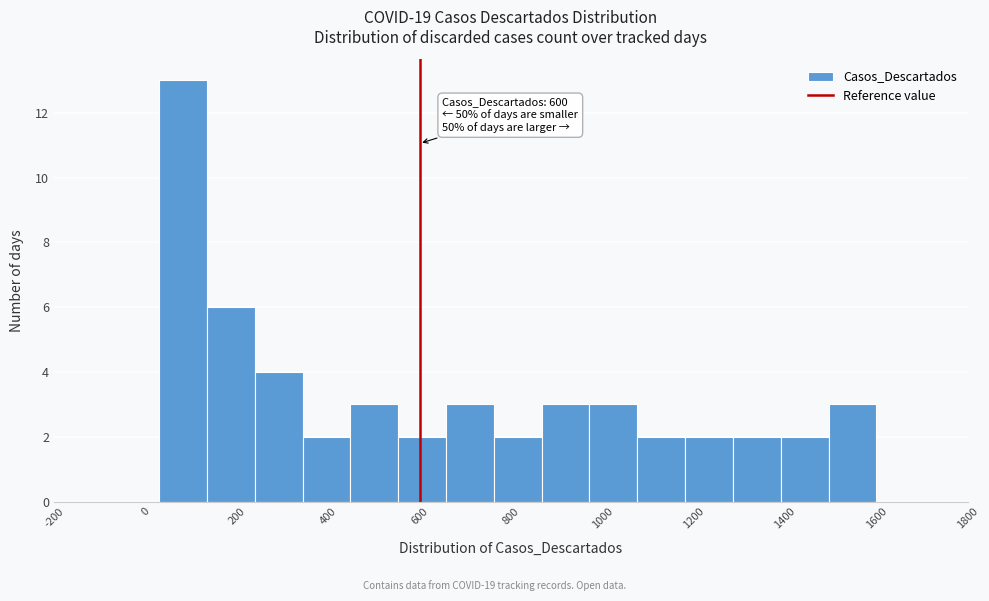

Over which range of the x-axis is the bar tallest?

40 to 140